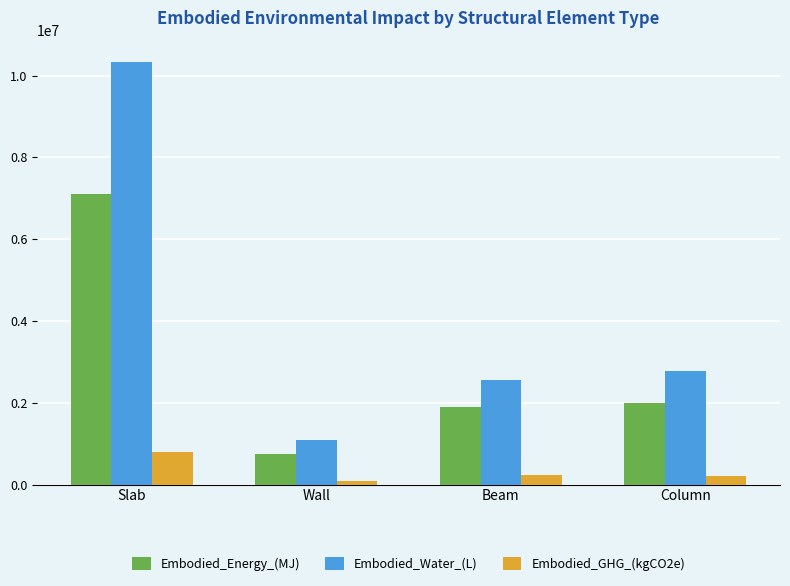

What are all the series names shown in the legend?

Embodied_Energy_(MJ), Embodied_Water_(L), Embodied_GHG_(kgCO2e)